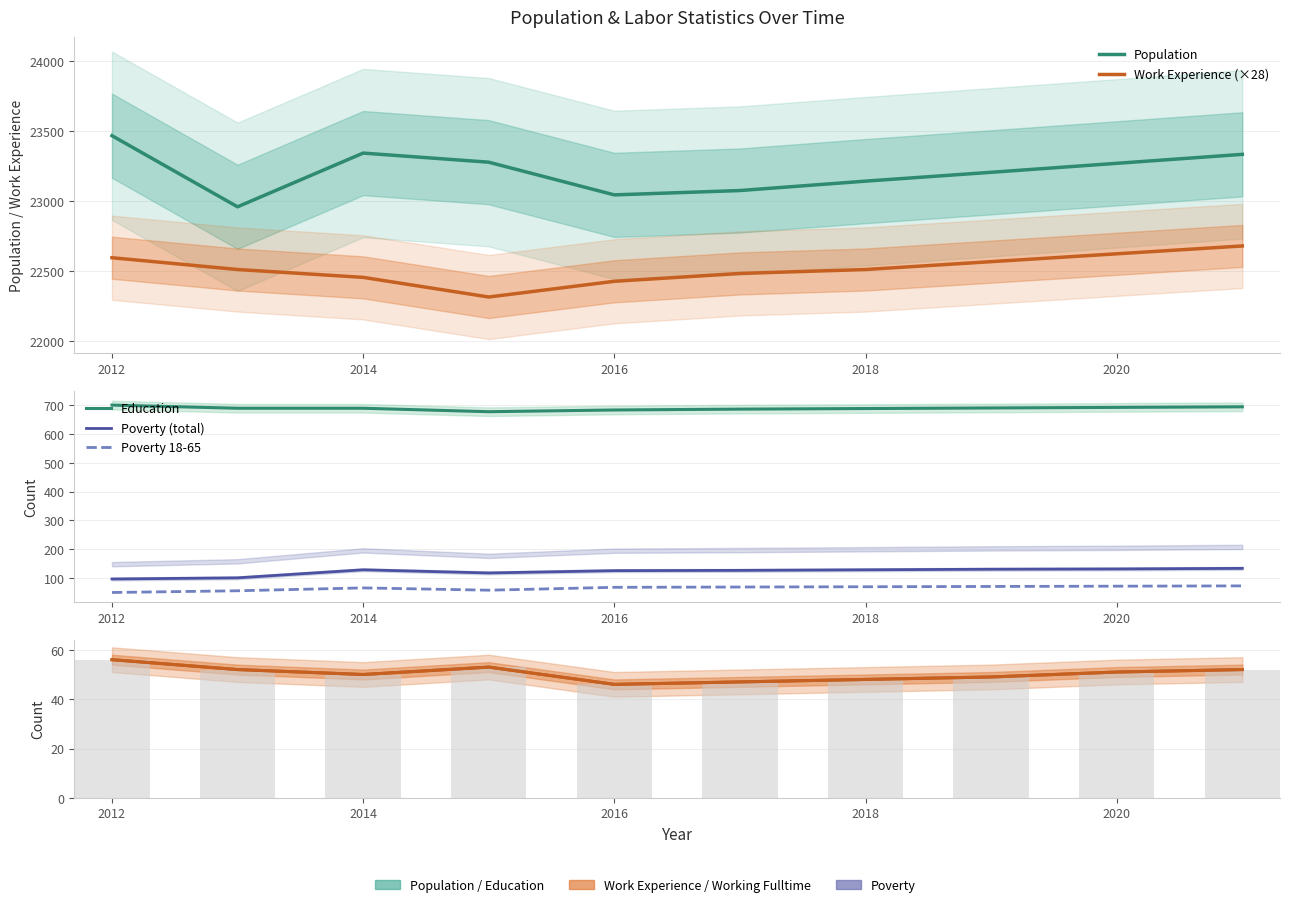

What are all the series names shown in the legend?

Population, Work Experience (×28), Education, Poverty (total), Poverty 18-65, Working Fulltime